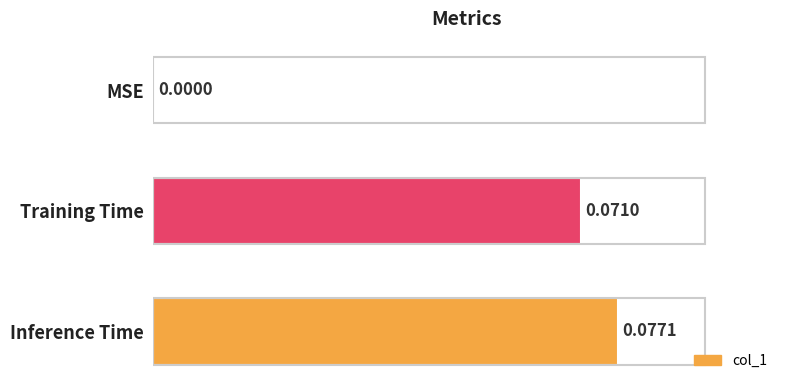

Where is the data nearest to the value 0?

MSE